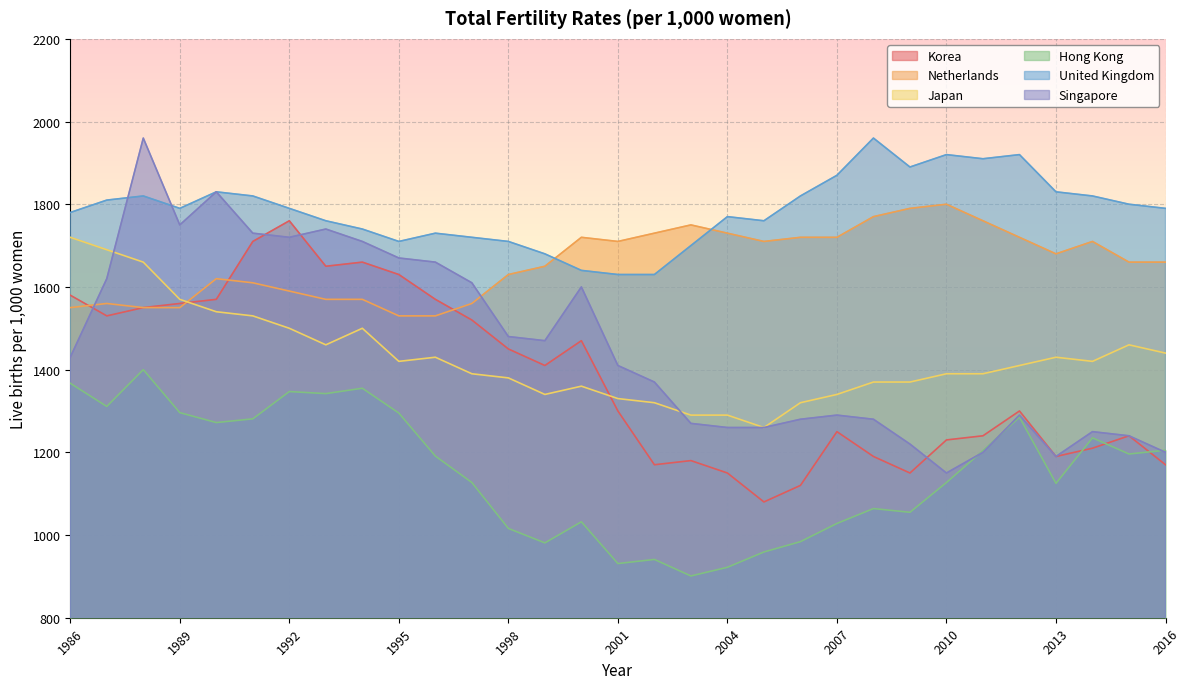

Which series has the largest range (max minus min)?

Singapore